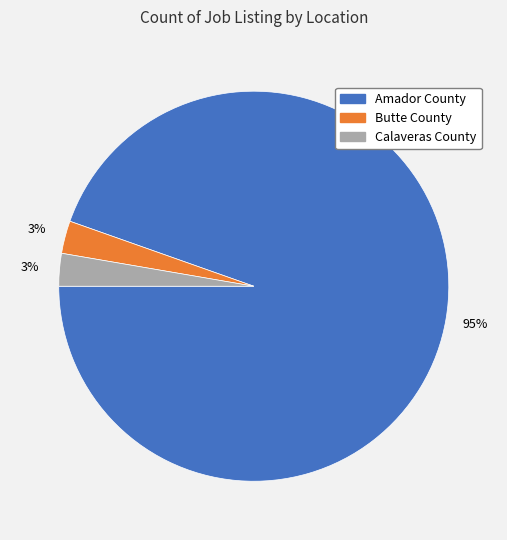

To the nearest percent, what percentage of the pie is Calaveras County?

3%